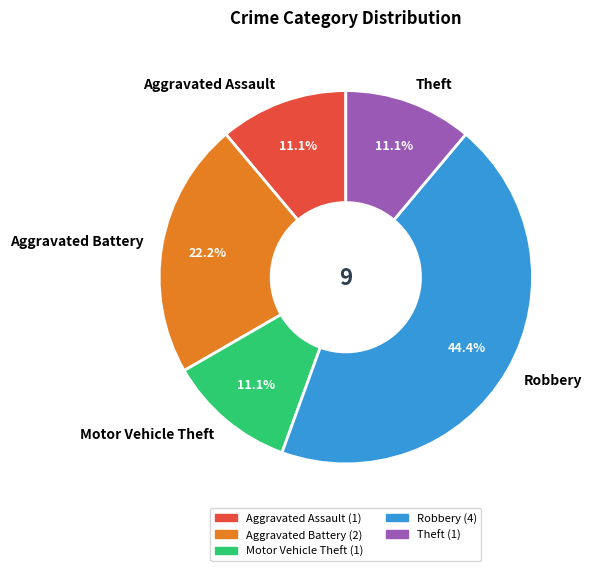

What percentage is the Aggravated Battery slice, to the nearest percent?

22%